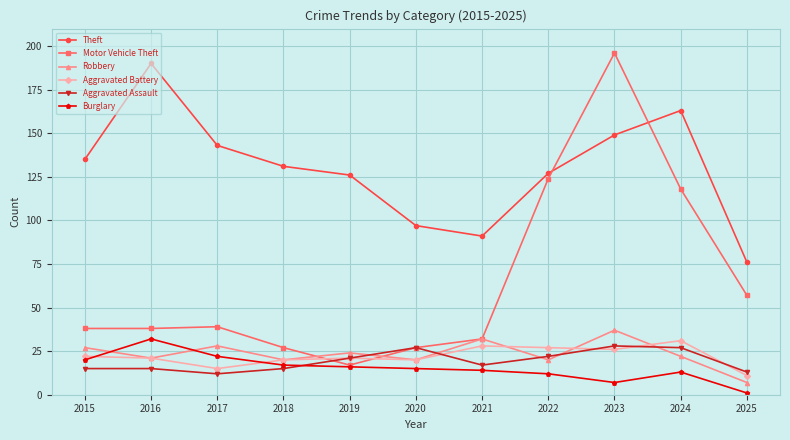

True or false: Motor Vehicle Theft has a value of 6 at 2018.

False